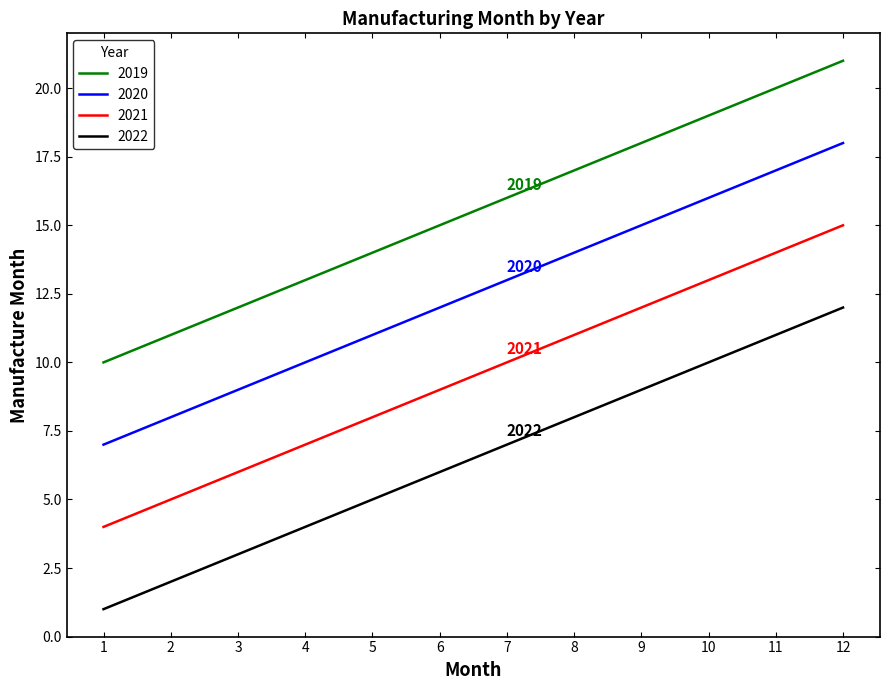

Reading right to left, list all the values displayed in this chart.

2019: 12=21	11=20	10=19	9=18	8=17	7=16	6=15	5=14	4=13	3=12	2=11	1=10
2020: 12=18	11=17	10=16	9=15	8=14	7=13	6=12	5=11	4=10	3=9	2=8	1=7
2021: 12=15	11=14	10=13	9=12	8=11	7=10	6=9	5=8	4=7	3=6	2=5	1=4
2022: 12=12	11=11	10=10	9=9	8=8	7=7	6=6	5=5	4=4	3=3	2=2	1=1